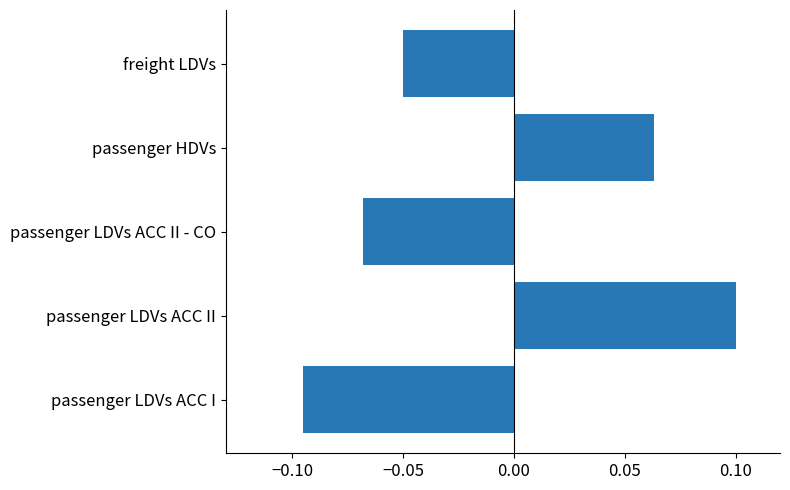

The chart shows a value of -0.0 at passenger LDVs ACC II - CO. True or false?

False